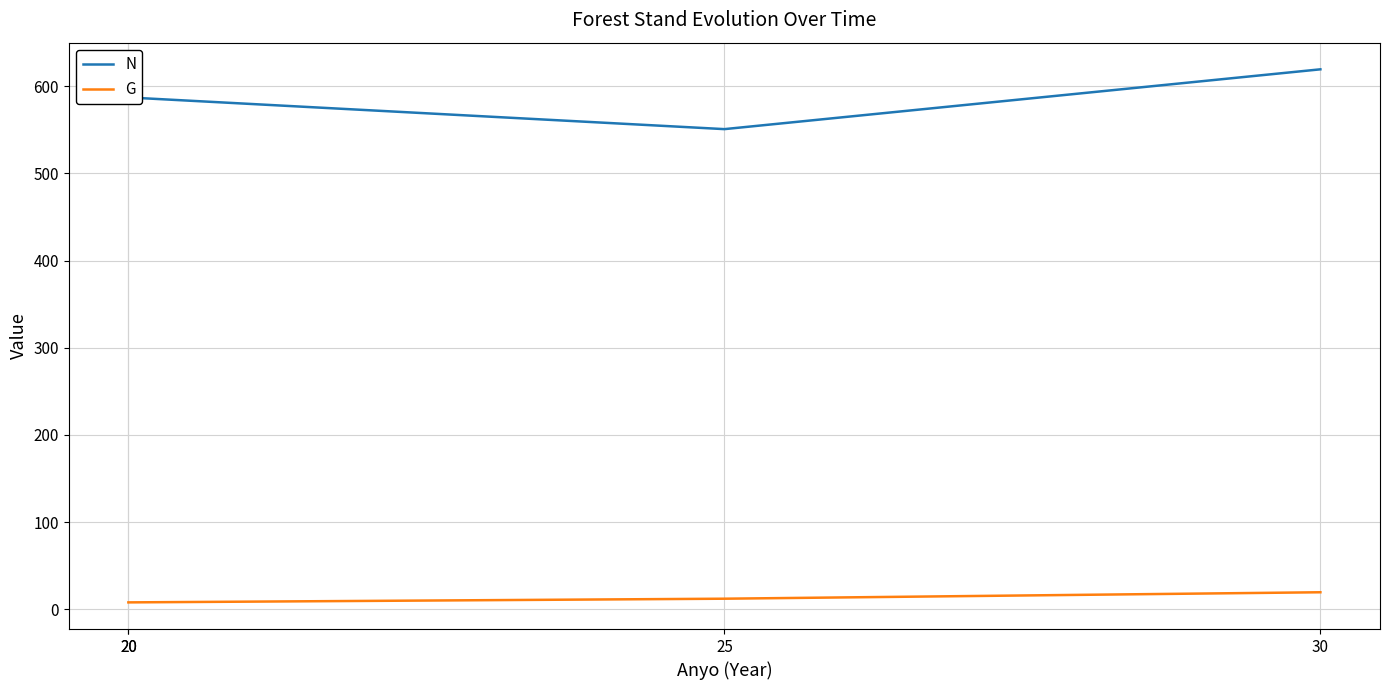

Which has a higher value, 20 or 20?

20